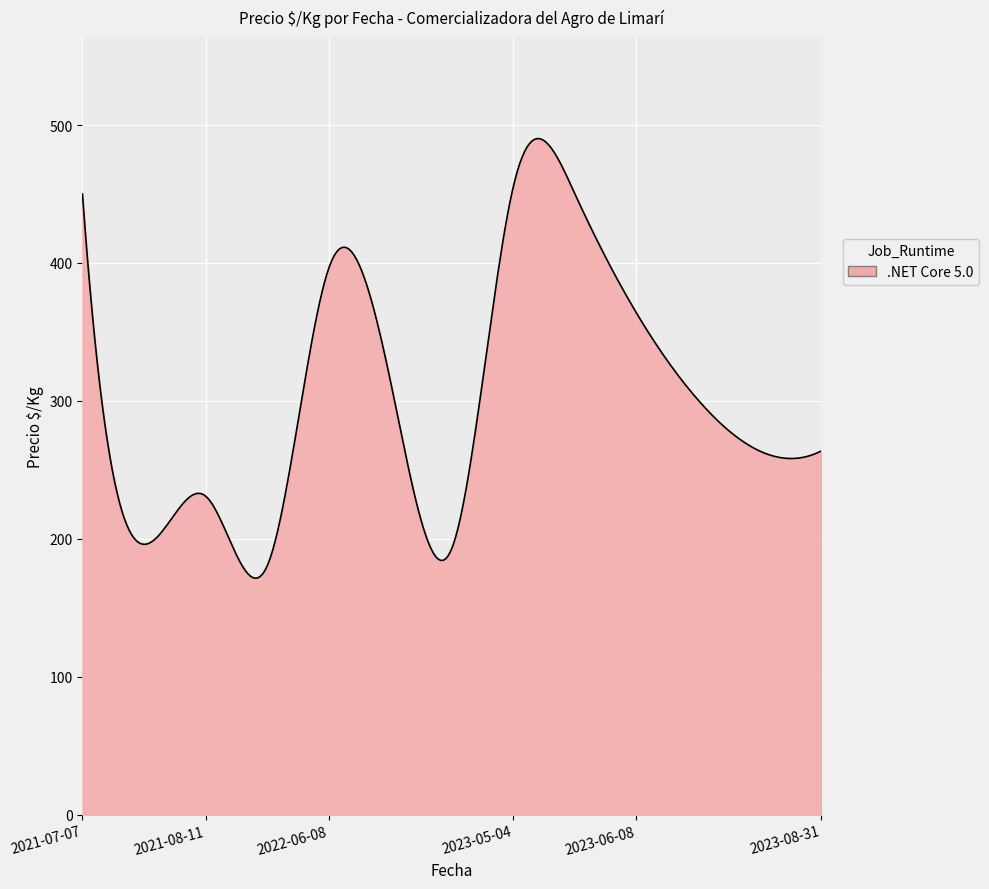

What is the smallest value displayed?

171.4